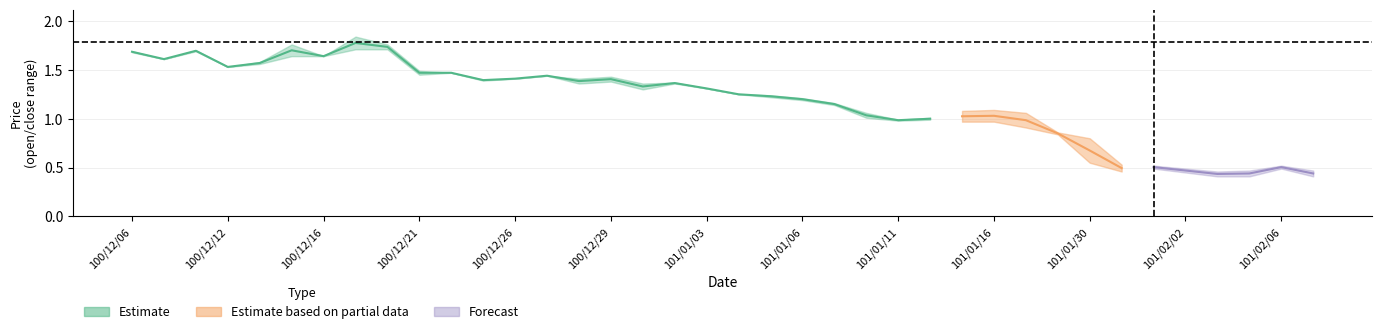

What position from the left is 100/12/21?

10